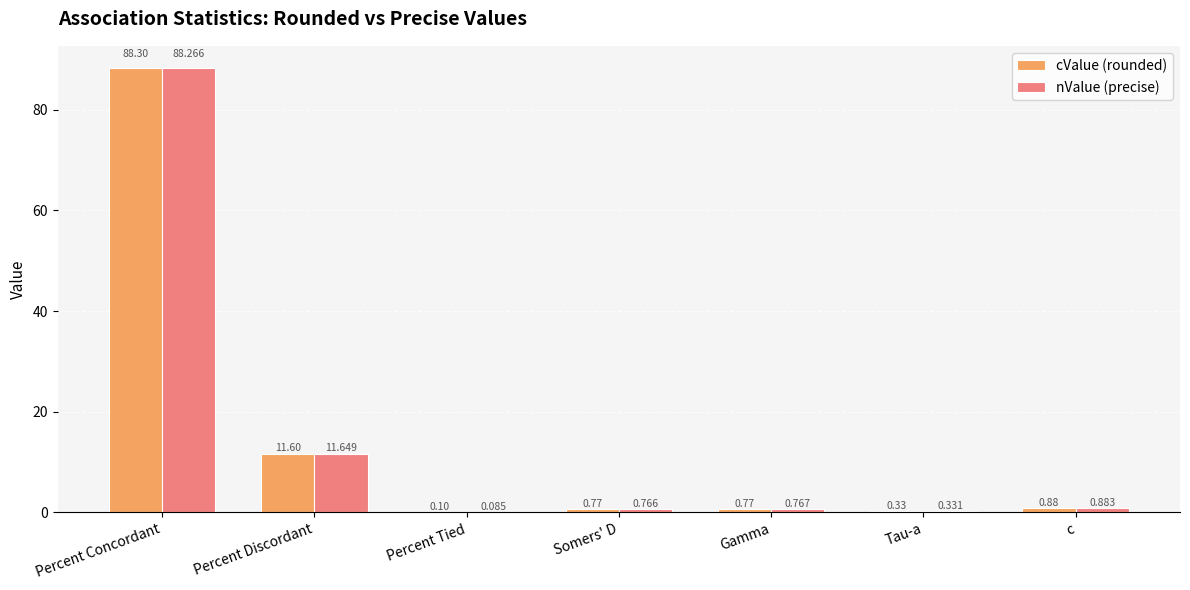

Read the cValue (rounded) value at Percent Concordant.

88.3